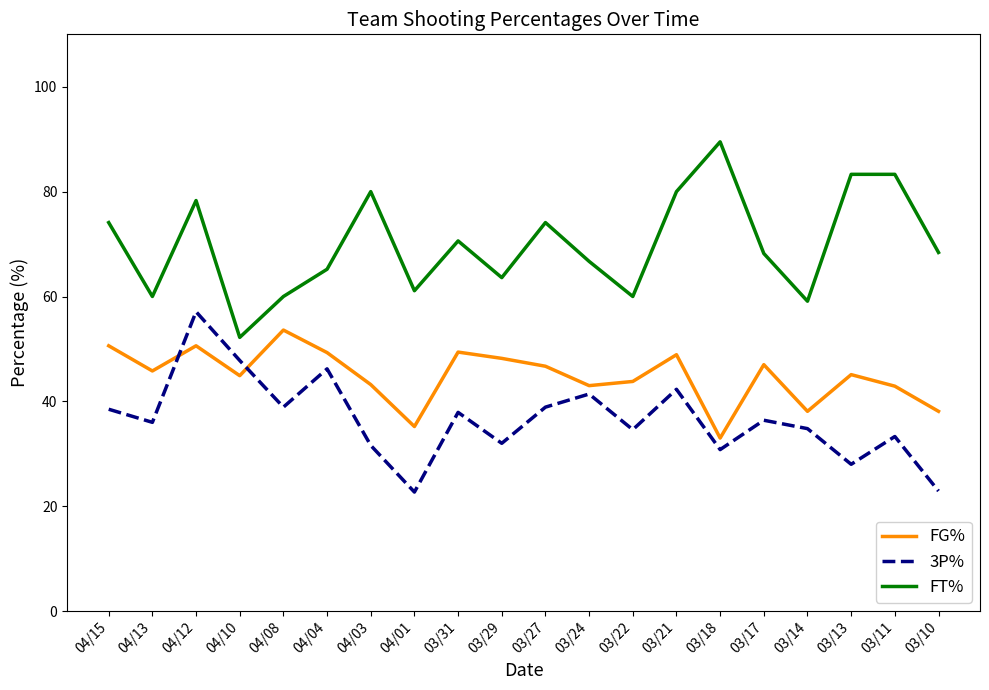

What is the maximum value for 3P%?

57.1